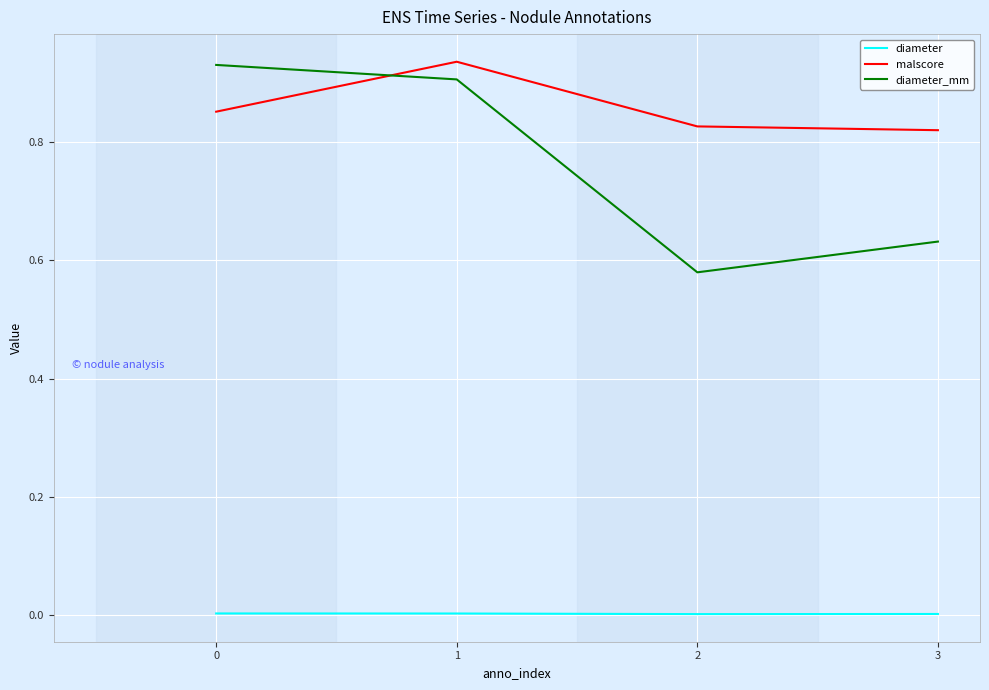

What are all the series names shown in the legend?

diameter, malscore, diameter_mm